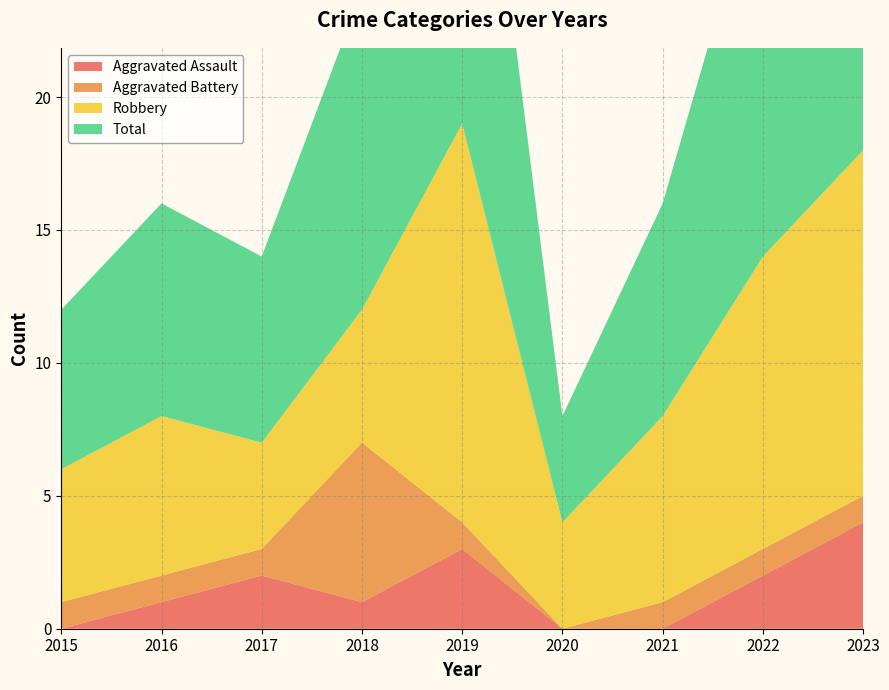

Reading left to right, extract all data points from this chart.

Aggravated Assault: 2015=0	2016=1	2017=2	2018=1	2019=3	2020=0	2021=0	2022=2	2023=4
Aggravated Battery: 2015=1	2016=1	2017=1	2018=6	2019=1	2020=0	2021=1	2022=1	2023=1
Robbery: 2015=5	2016=6	2017=4	2018=5	2019=15	2020=4	2021=7	2022=11	2023=13
Total: 2015=6	2016=8	2017=7	2018=12	2019=19	2020=4	2021=8	2022=15	2023=18